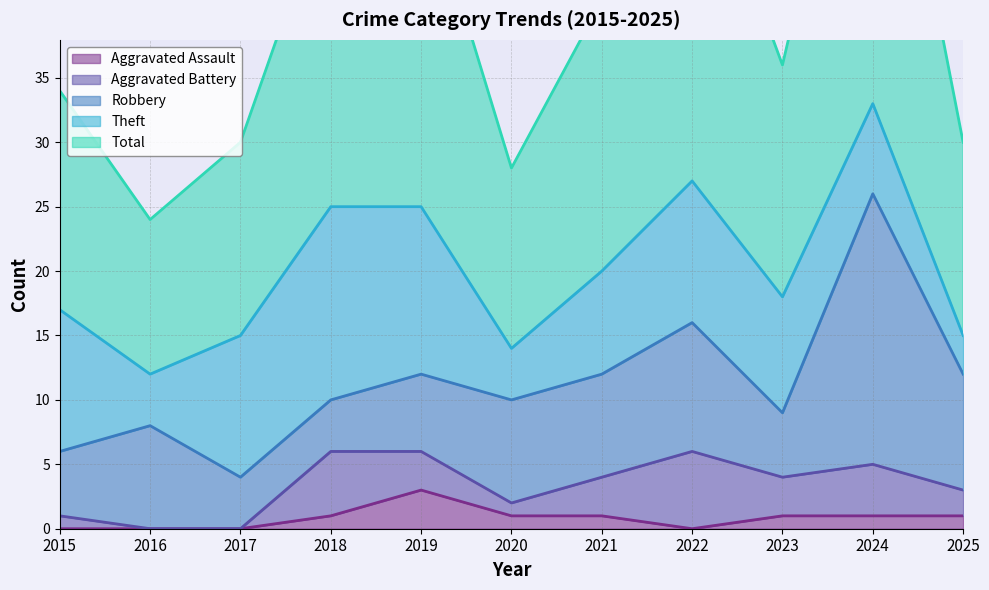

True or false: Theft and Aggravated Battery cross at least once.

False